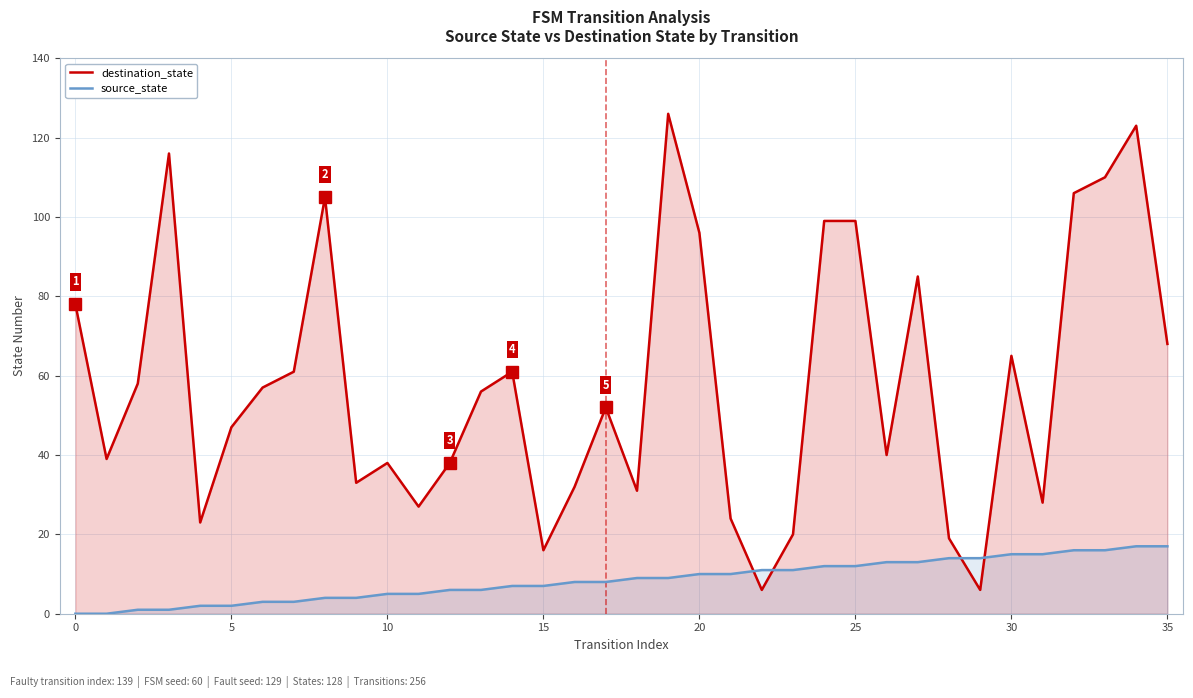

What is the average value of the destination_state series?

58